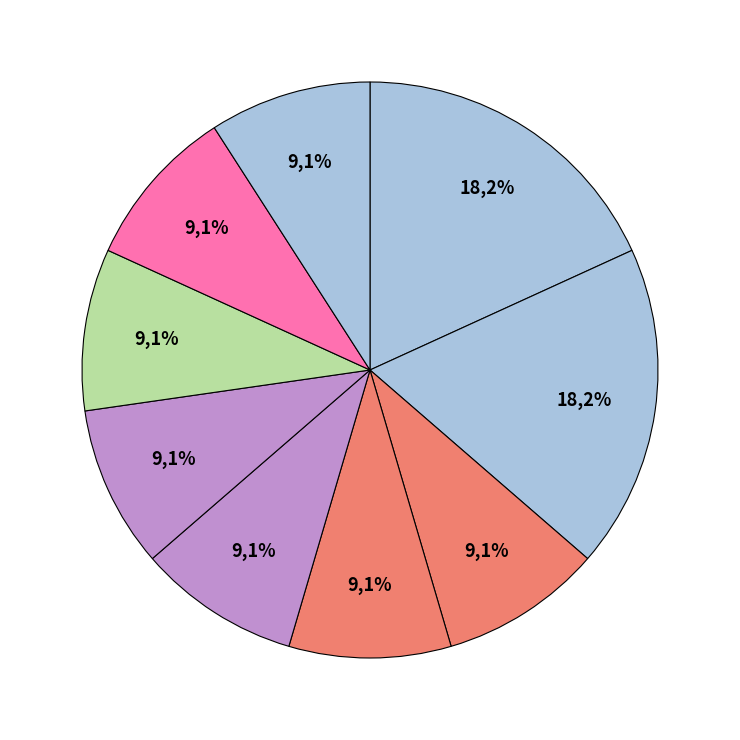

Which category has the smallest portion of the pie?

Дагестанский экспресс